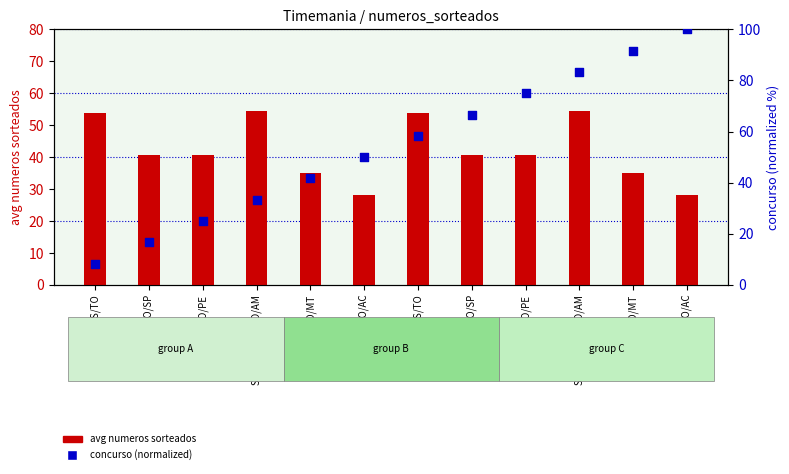

At which category is the sum across all series the highest?

SAO RAIMUNDO/AM